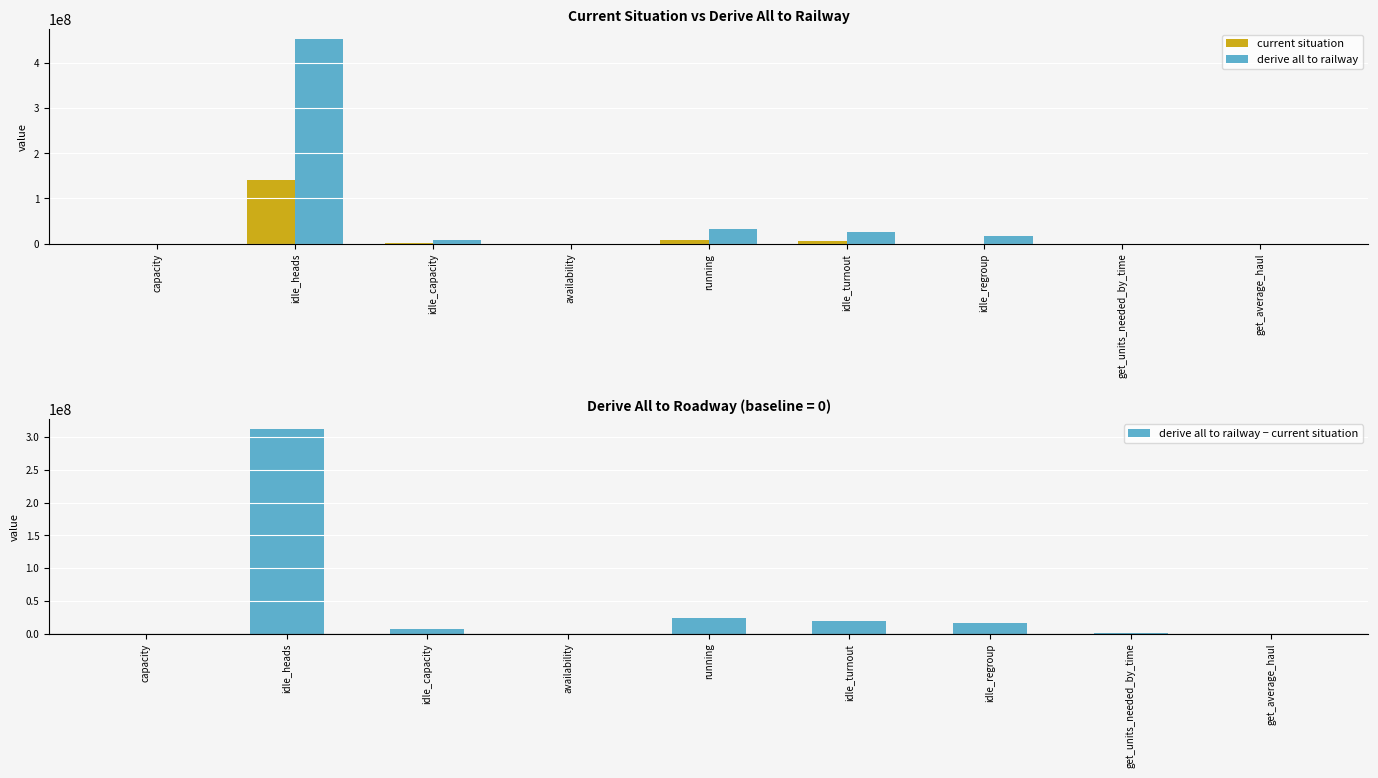

List the labels in order of derive all to railway value, largest first.

idle_heads, running, idle_turnout, idle_regroup, idle_capacity, get_units_needed_by_time, get_average_haul, availability, capacity